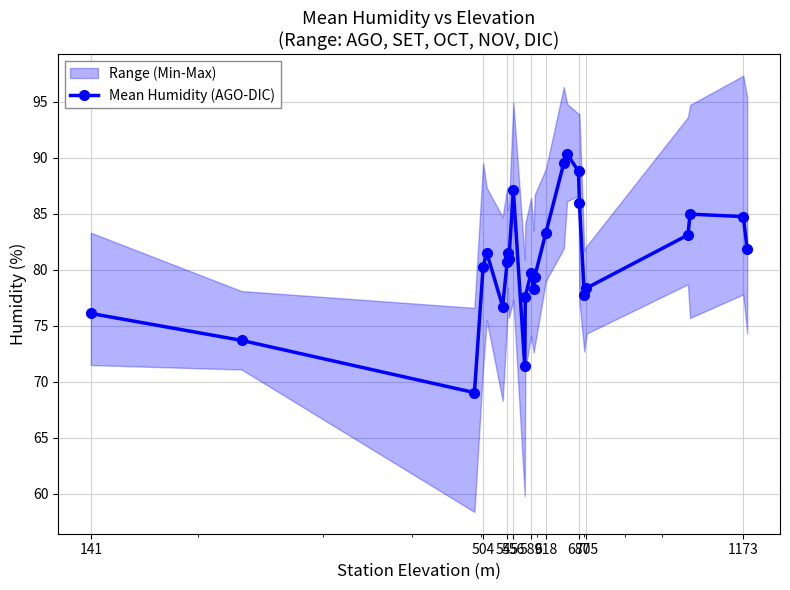

What is the value of the Mean Humidity (AGO-DIC) point at the 19th from the left?

88.8